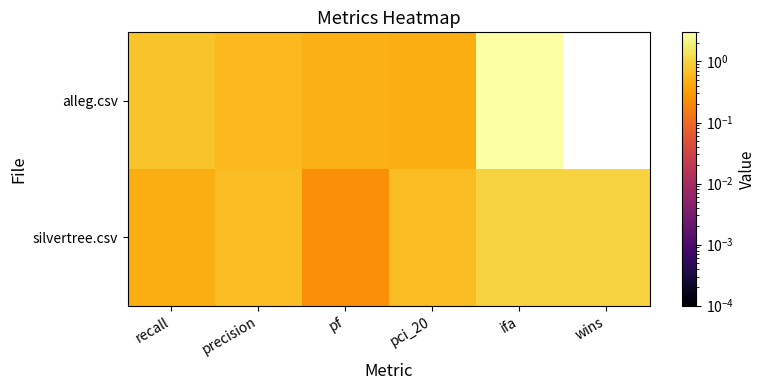

At how many categories does at least one series exceed 0?

6